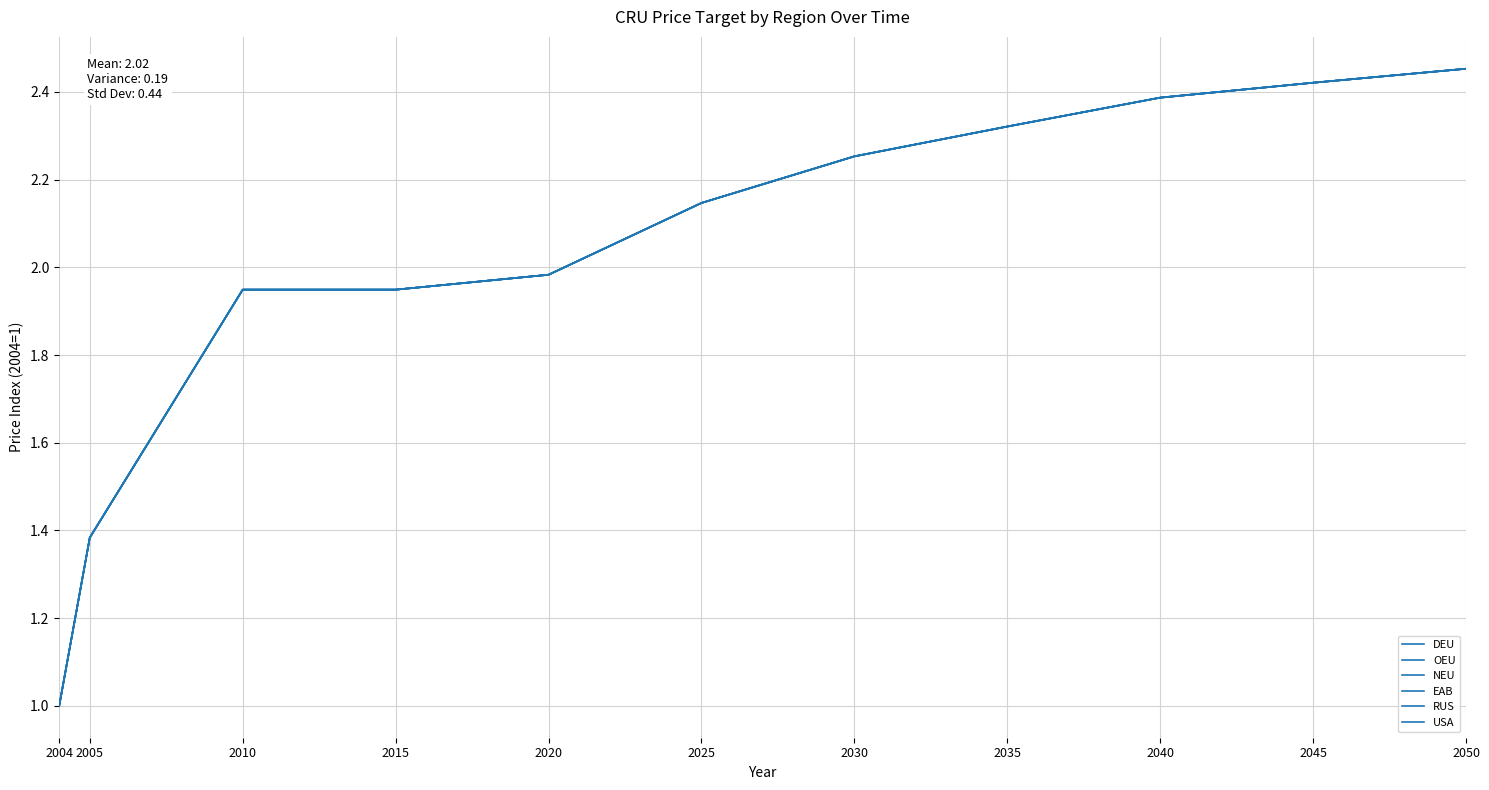

Is the value of RUS at 2010 greater than the value of EAB at 2005?

Yes